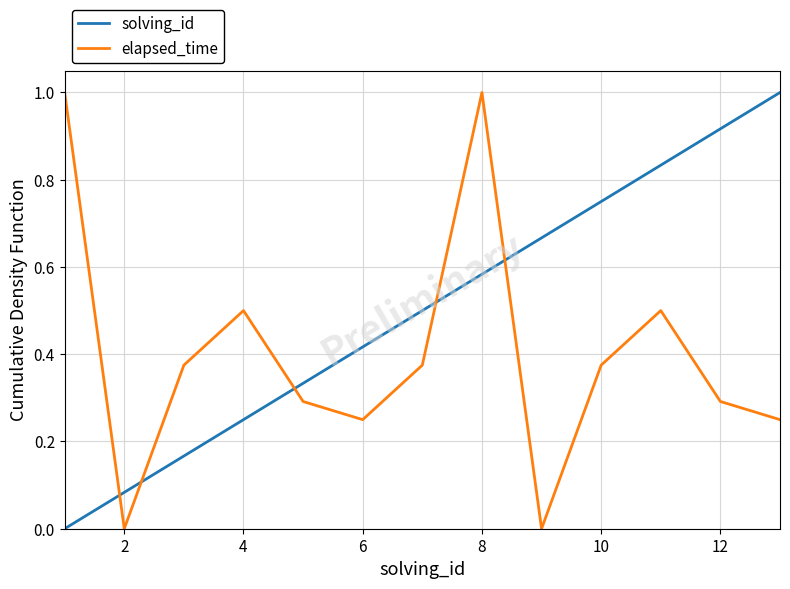

Is this an area chart (filled region under the line)?

No